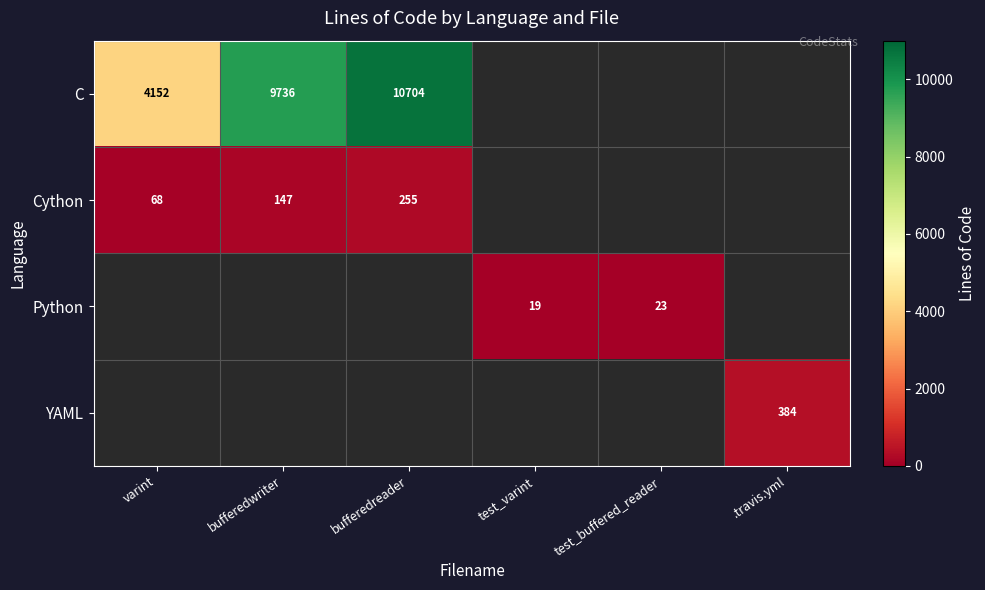

The value of C at bufferedwriter is 9736. True or false?

True